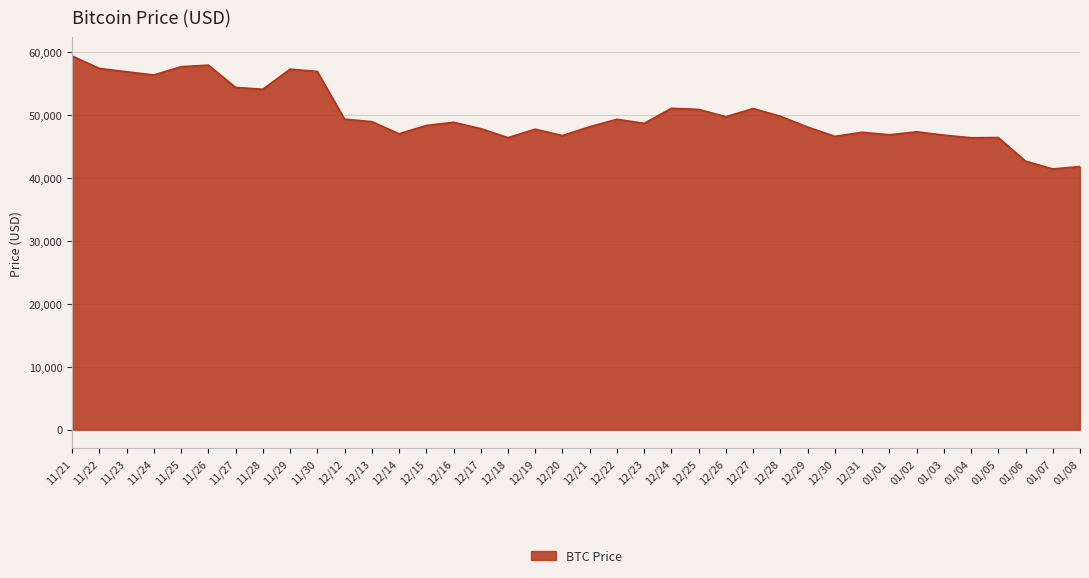

Approximately how many times larger is the value at 01/01 compared to 11/28?

0.9